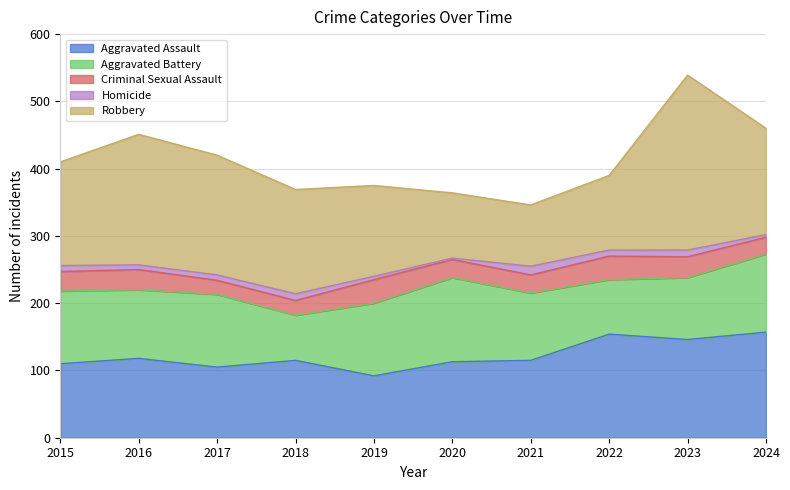

Reading left to right, transcribe all the data shown in this chart.

Aggravated Assault: 110	118	105	115	92	113	115	154	146	157
Aggravated Battery: 108	102	108	67	108	125	100	81	92	116
Criminal Sexual Assault: 29	30	21	22	35	27	27	35	31	25
Homicide: 9	7	8	10	5	2	13	9	10	4
Robbery: 154	194	178	155	135	97	91	111	260	158